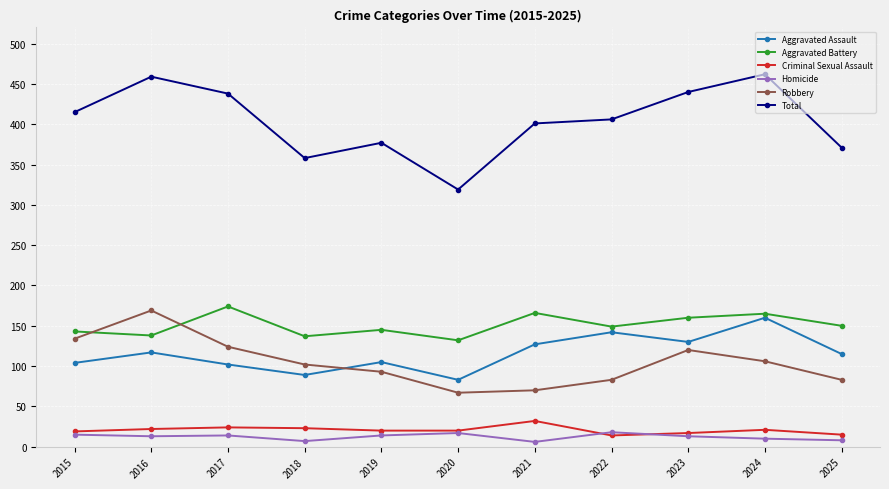

Rank the series by their maximum value, from lowest to highest.

Homicide, Criminal Sexual Assault, Aggravated Assault, Robbery, Aggravated Battery, Total